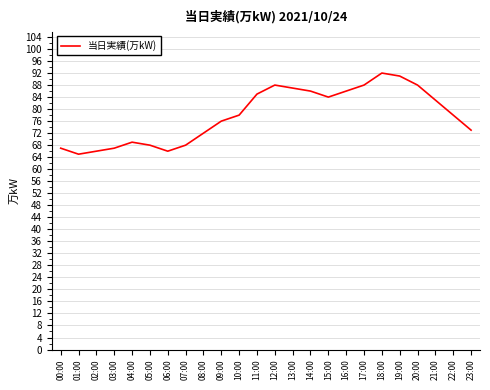

Which has a higher value, 11:00 or 09:00?

11:00